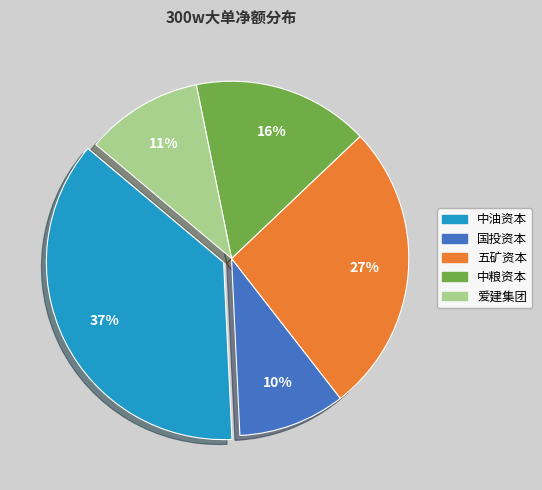

To the nearest percent, what is the difference between the largest and smallest slice percentages?

27%